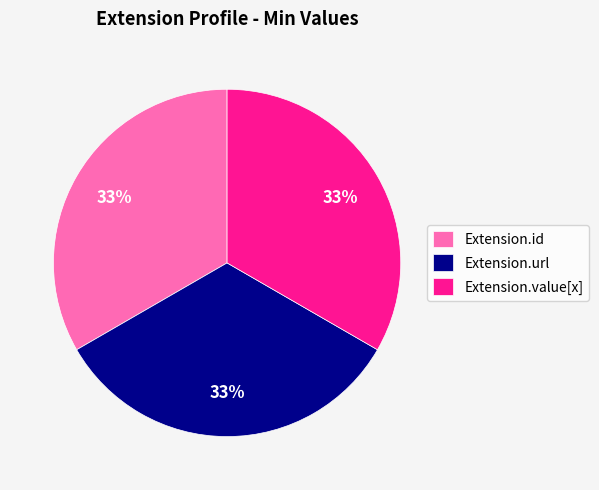

Is Extension.url the majority of the pie?

No